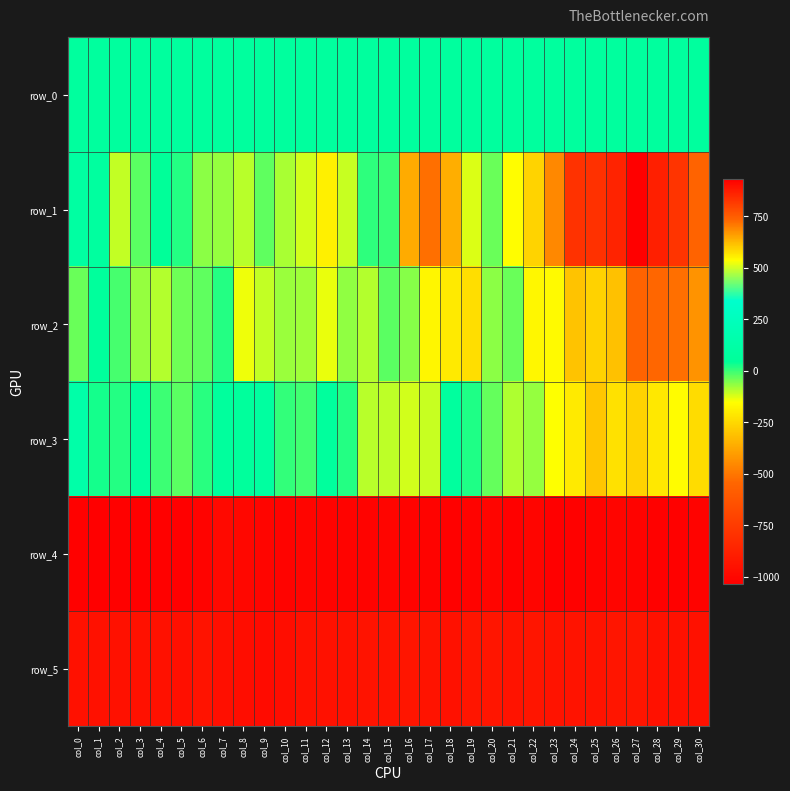

What is the difference between the maximum and minimum values in the row_2 series?

625.0